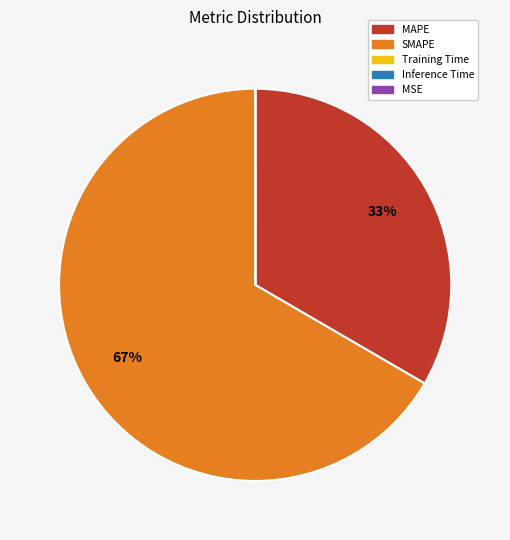

Which category has the biggest portion of the pie?

SMAPE